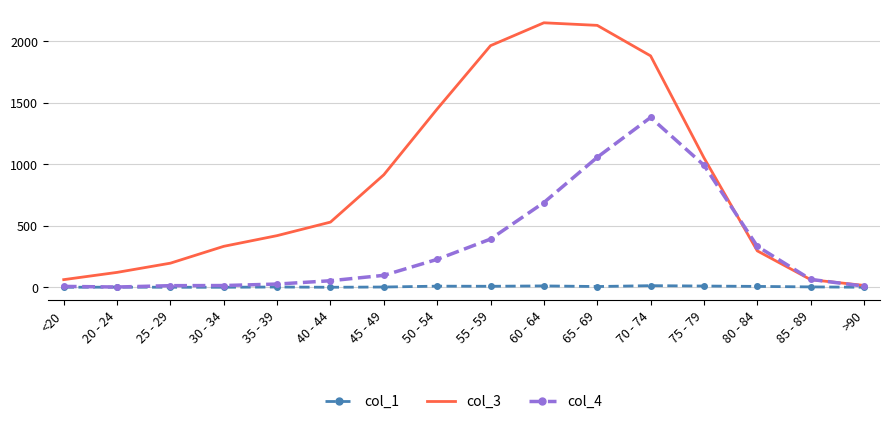

Which series changed the most between 45 - 49 and >90?

col_3